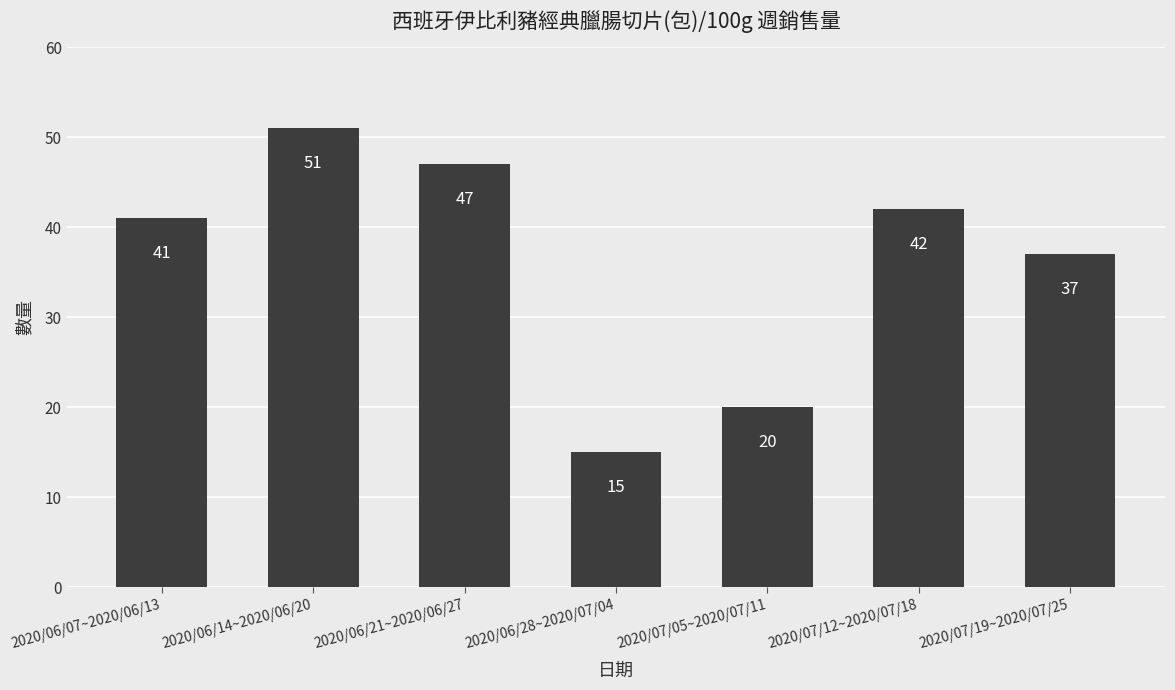

Where is the data nearest to the value 33?

2020/07/19~2020/07/25